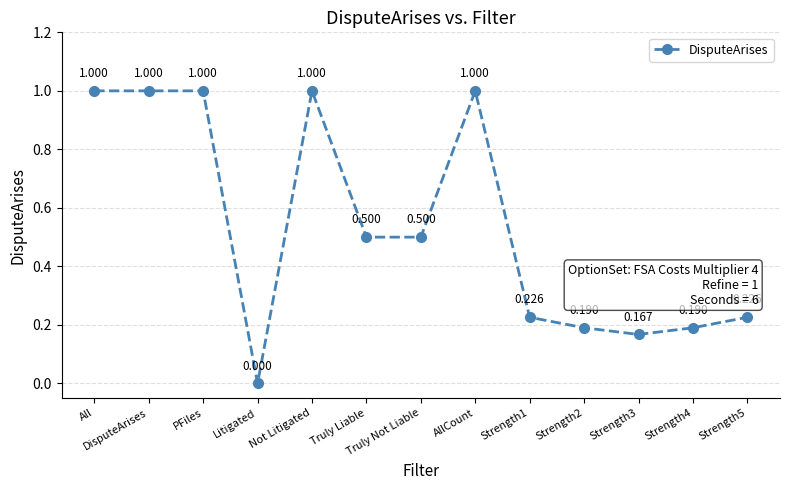

How many categories are shown in the chart?

13